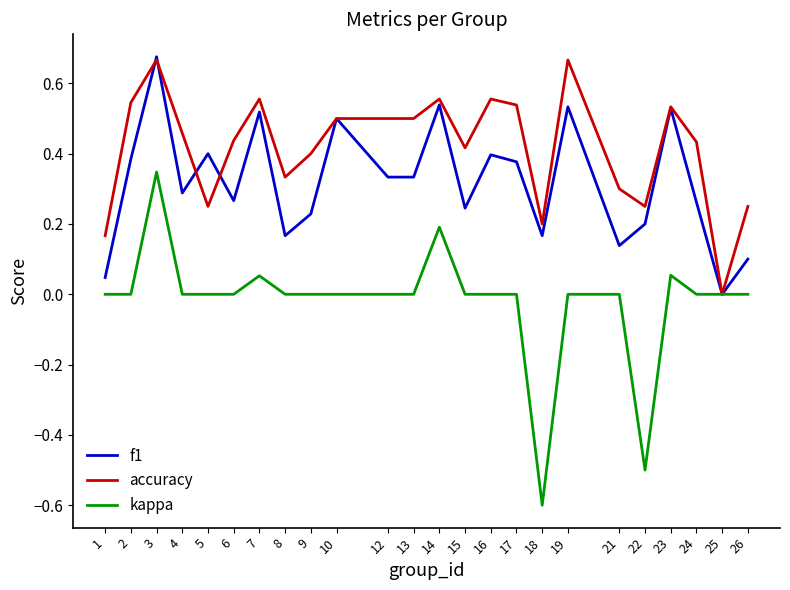

What is the total value across all series at 14?

1.3